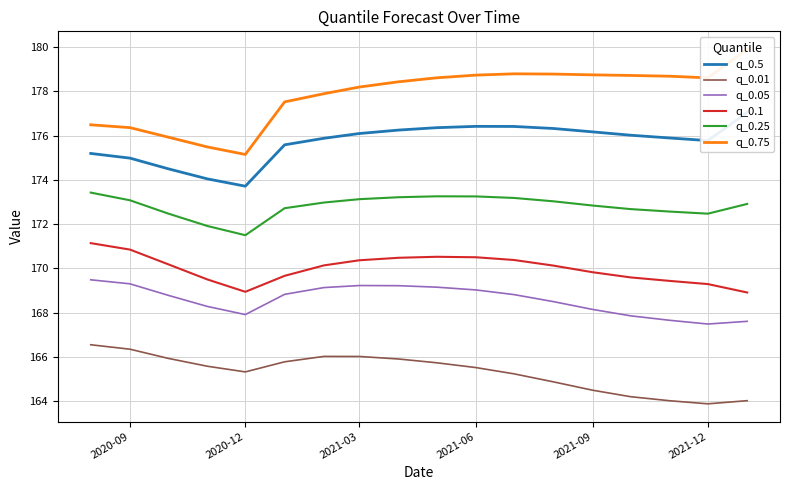

What is the lowest value of the q_0.01 series?

163.9